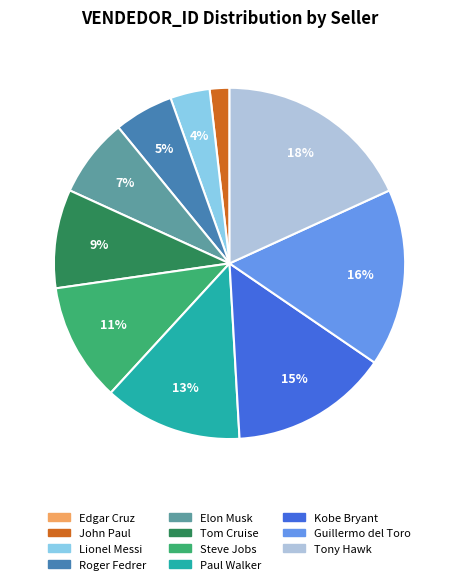

What percentage is the Roger Fedrer slice, to the nearest percent?

5%